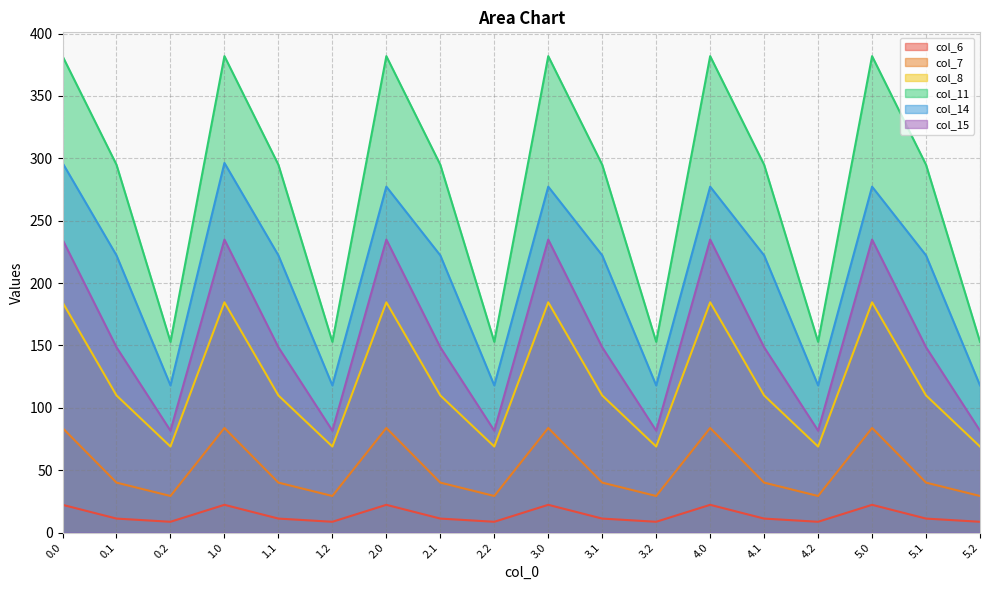

At which category does col_6 reach its first local valley?

0.2